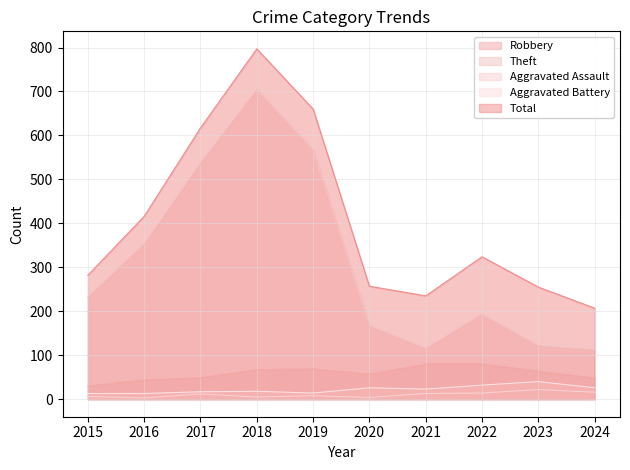

At which category is the sum across all series the highest?

2018